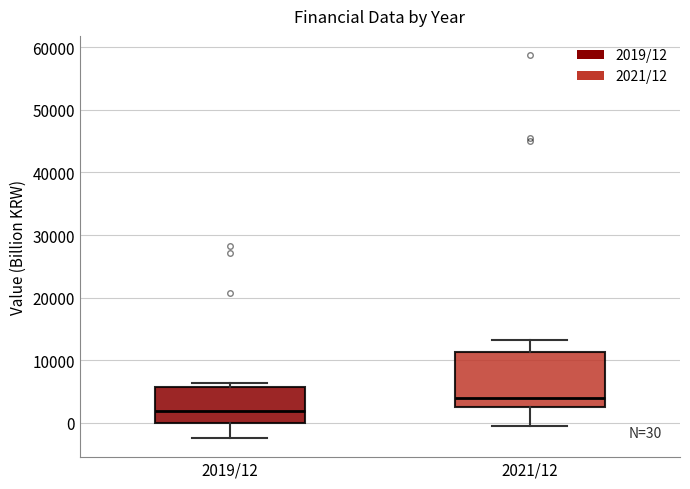

Comparing the boxes themselves (not the whiskers), which one is the tallest?

2021/12